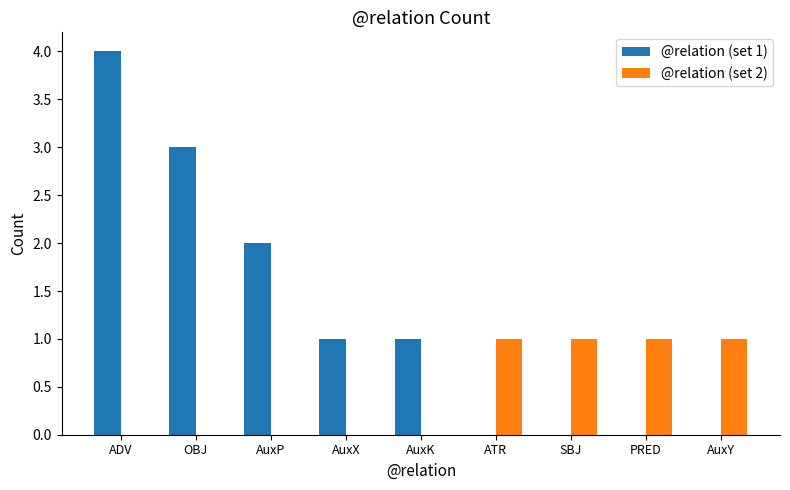

What is the maximum value shown in the chart?

4